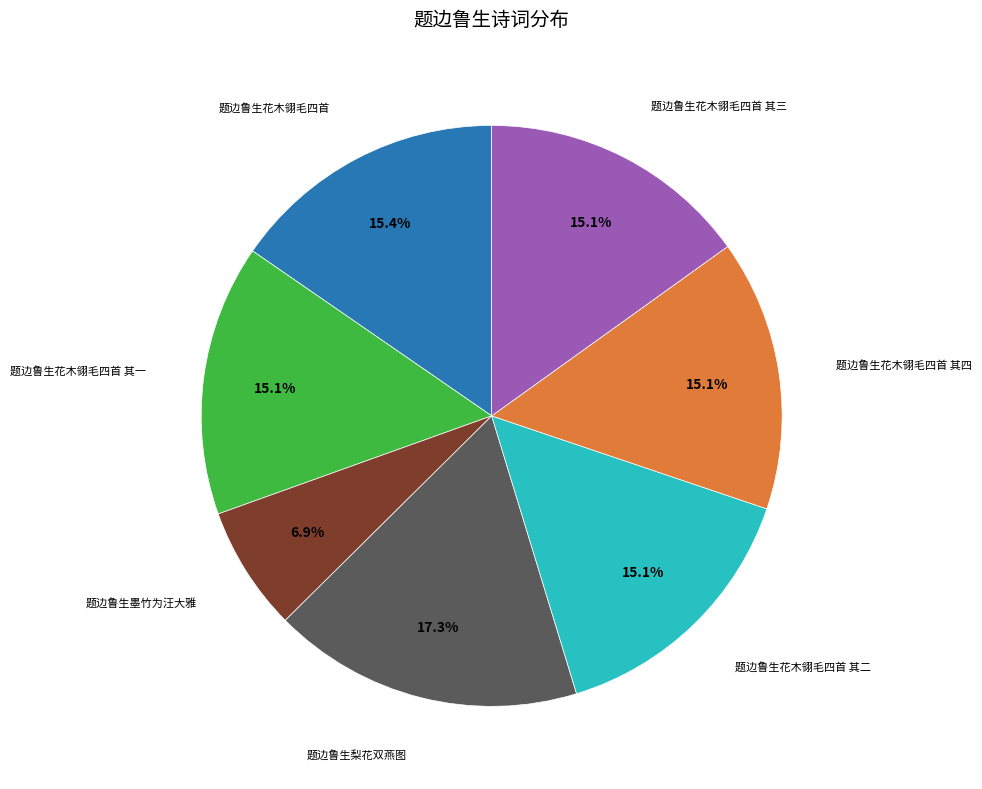

Is there any slice that represents more than half of the pie?

No